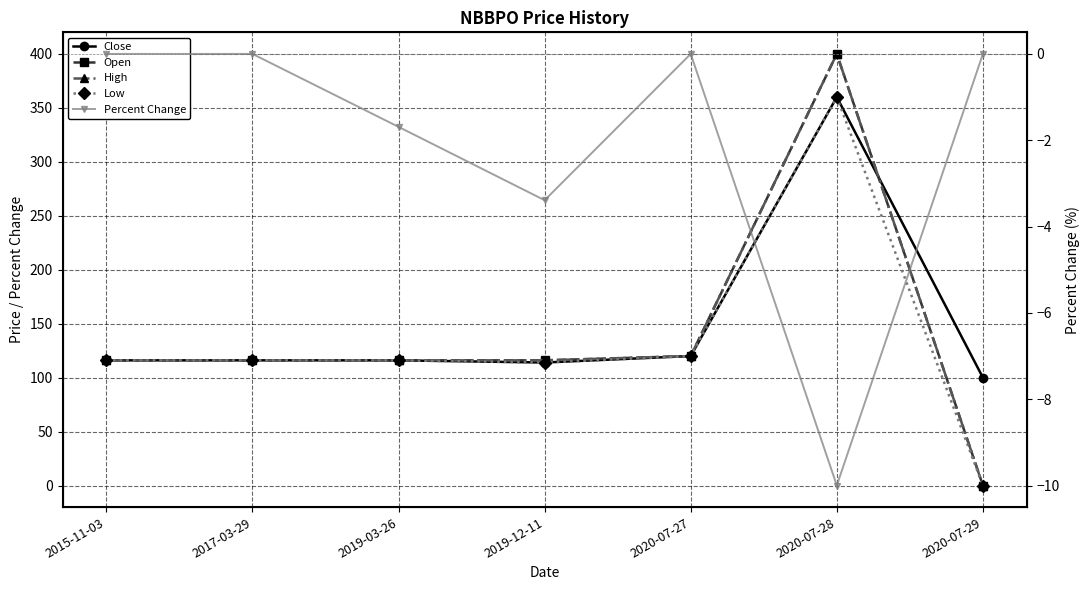

Does the chart display data point markers on the line(s)?

Yes